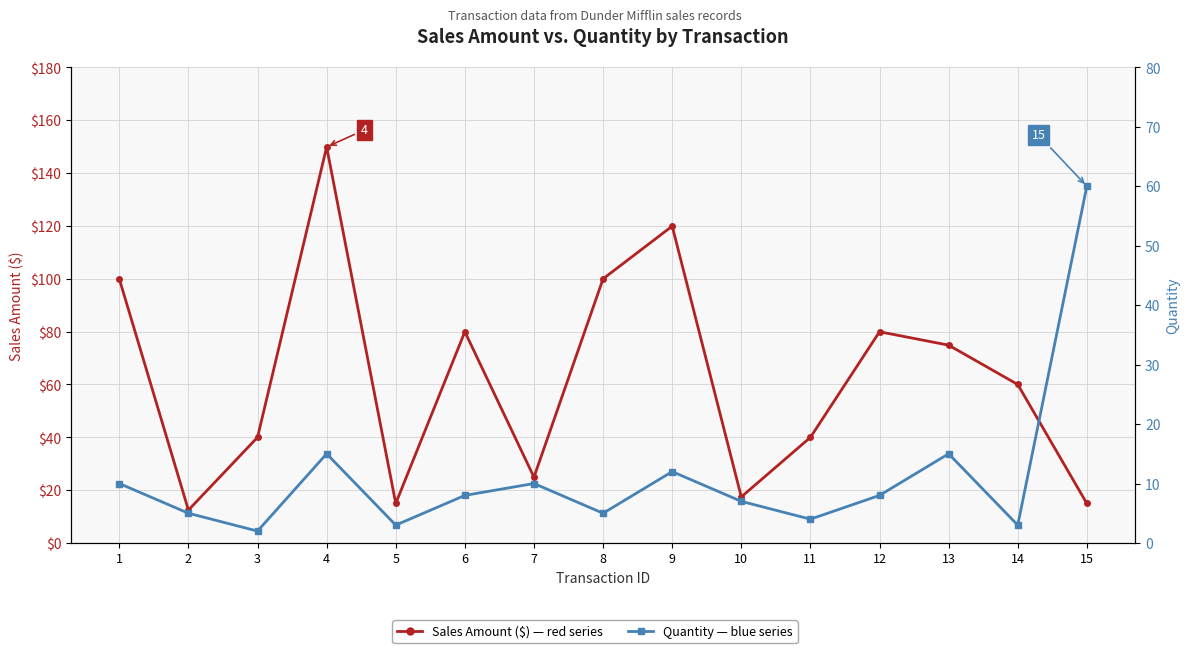

Is it true that Quantity equals 1.3 at 11?

False